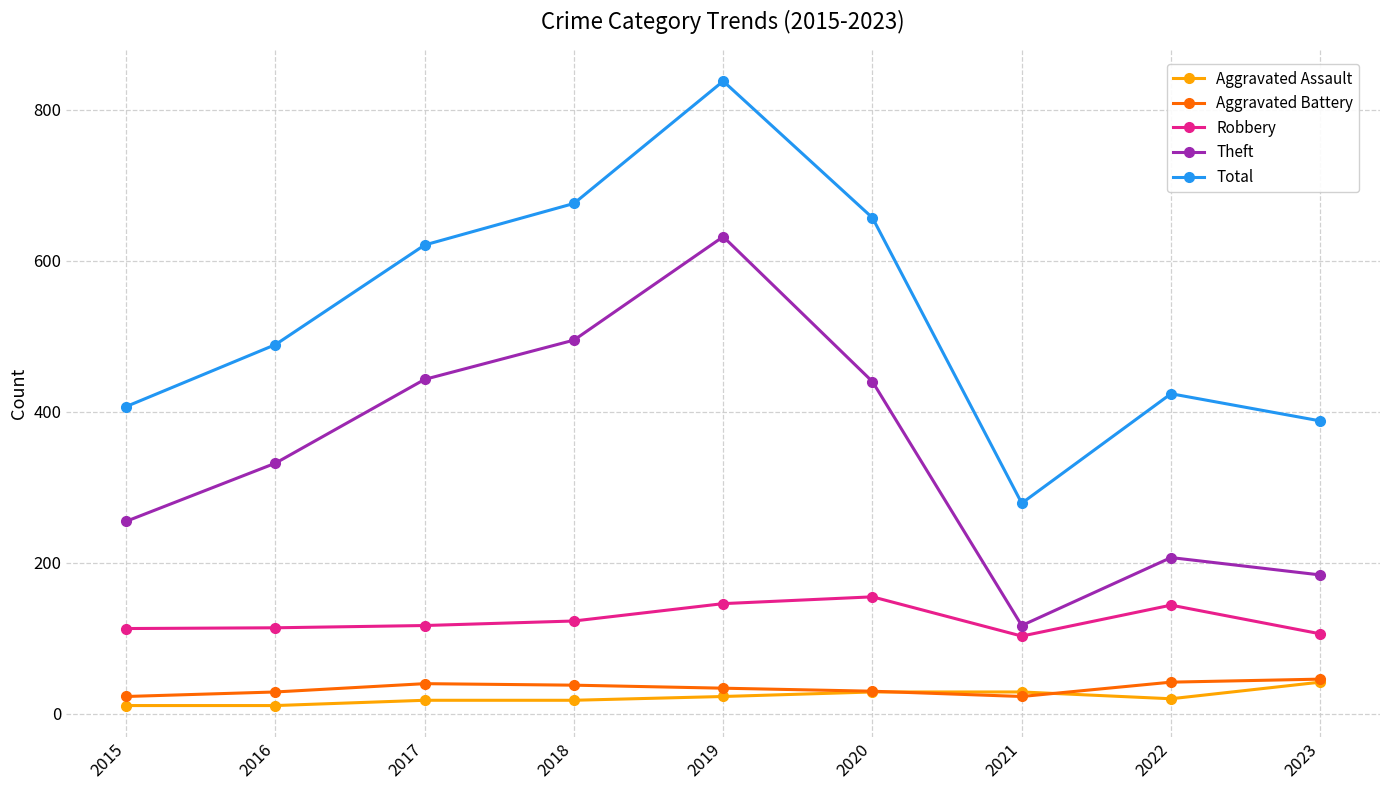

How many categories are shown in the chart?

9